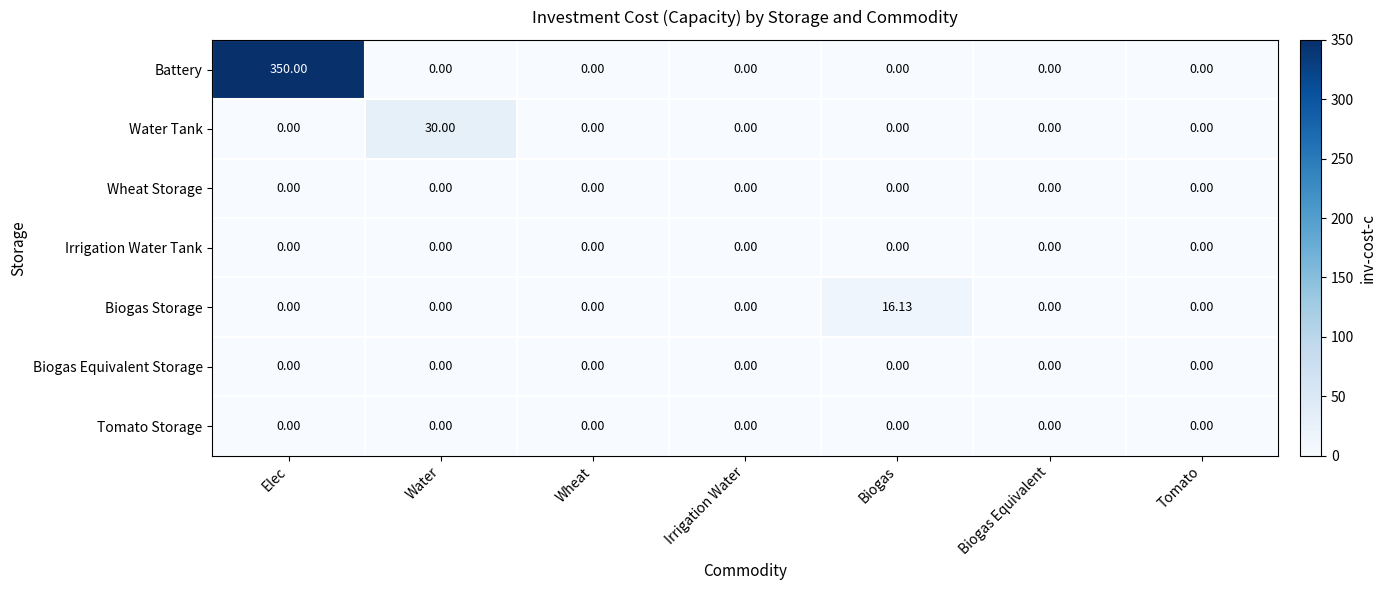

What is the difference between the highest and lowest values at Biogas?

16.1